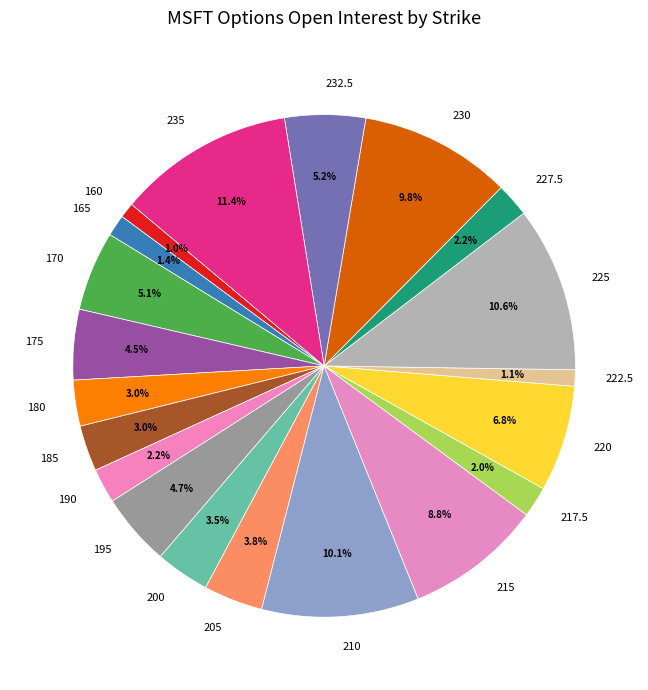

What percentage is the 215 slice, to the nearest percent?

9%